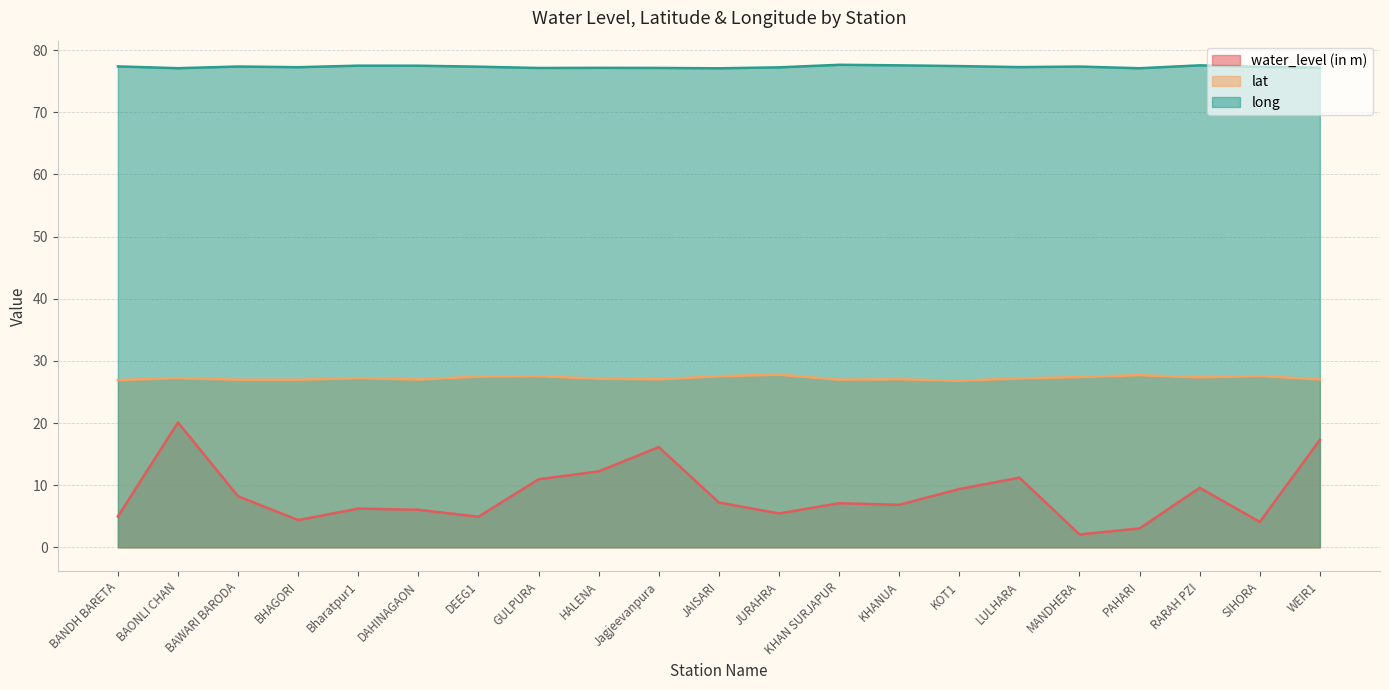

Reading left to right, list all the values displayed in this chart.

water_level (in m): 5.0	20.1	8.2	4.4	6.2	6.0	4.9	10.9	12.2	16.1	7.2	5.5	7.1	6.8	9.4	11.2	2.1	3.0	9.6	4.1	17.3
lat: 26.9	27.2	27.0	27.0	27.2	27.0	27.5	27.5	27.1	27.0	27.5	27.8	27.0	27.0	26.8	27.2	27.4	27.7	27.3	27.6	27.0
long: 77.4	77.1	77.4	77.3	77.5	77.5	77.3	77.1	77.2	77.1	77.1	77.2	77.6	77.5	77.4	77.3	77.4	77.1	77.5	77.3	77.2